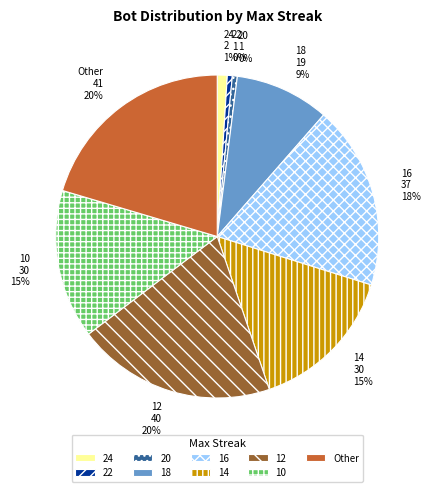

Do 16 and 18 together represent more than half of the pie?

No